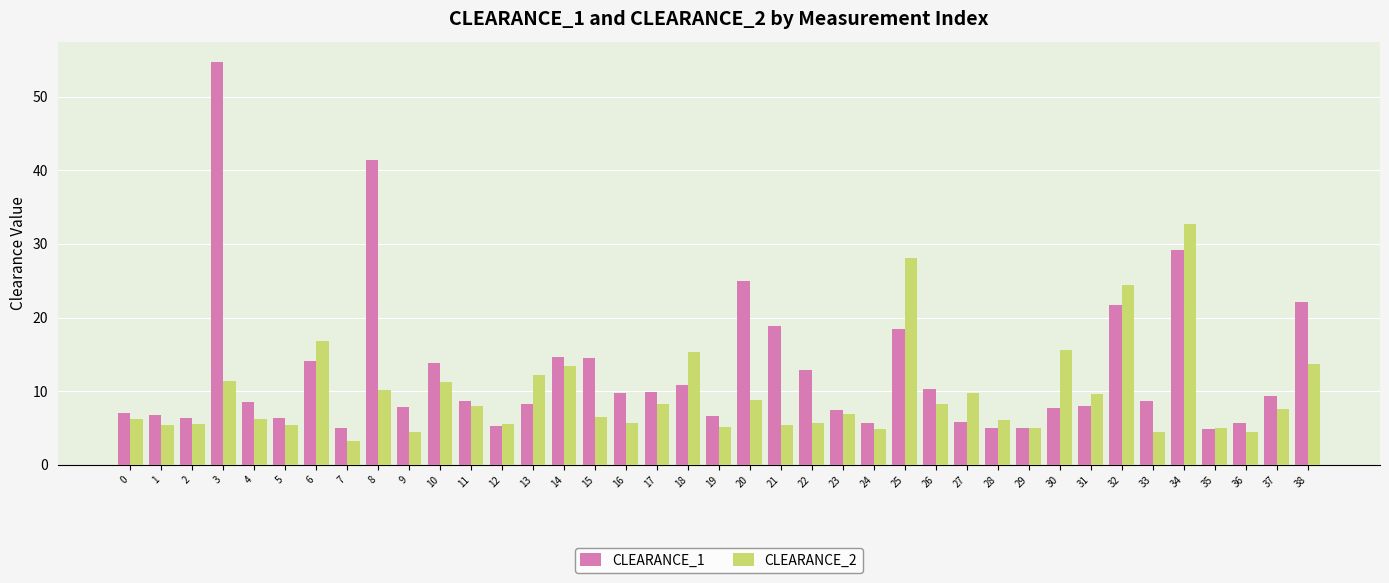

How many categories are shown in the chart?

39